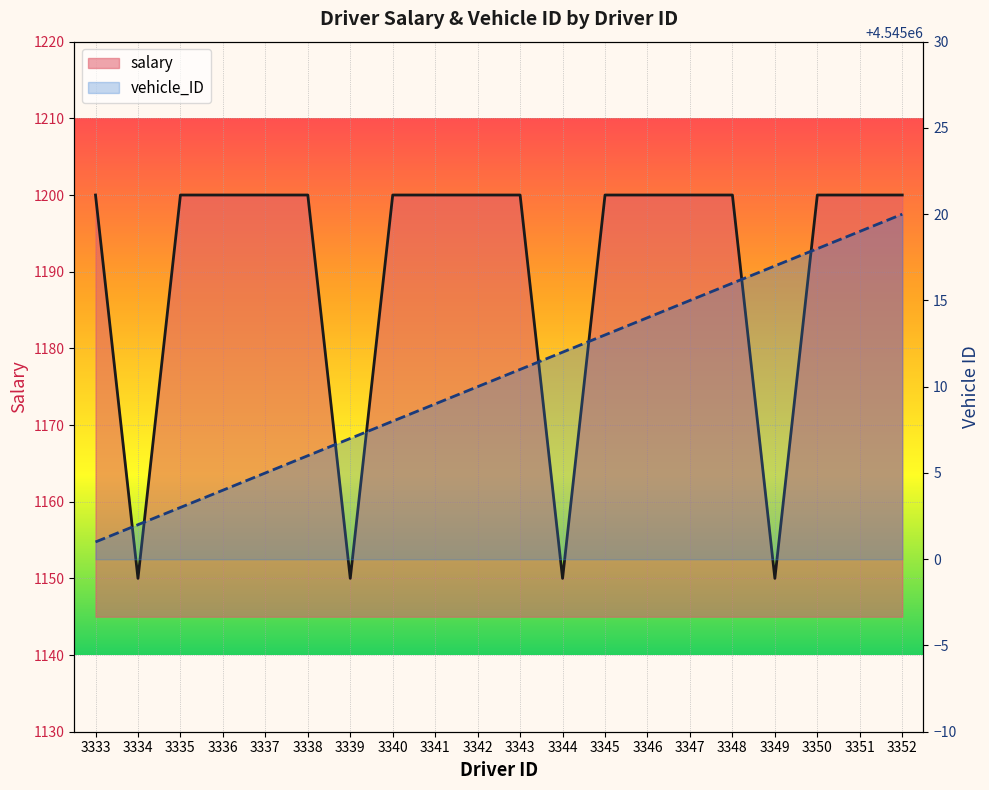

At 3347, list the series in order from smallest to largest.

salary, vehicle_ID